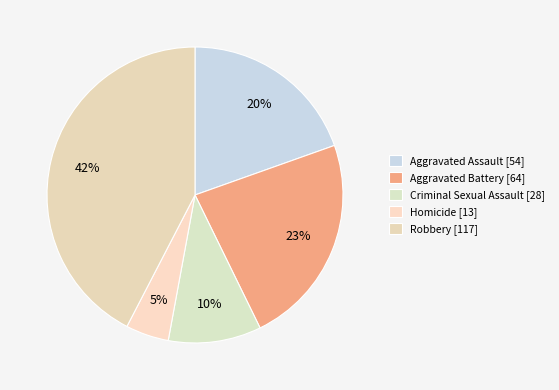

How many slices are in this pie chart?

5